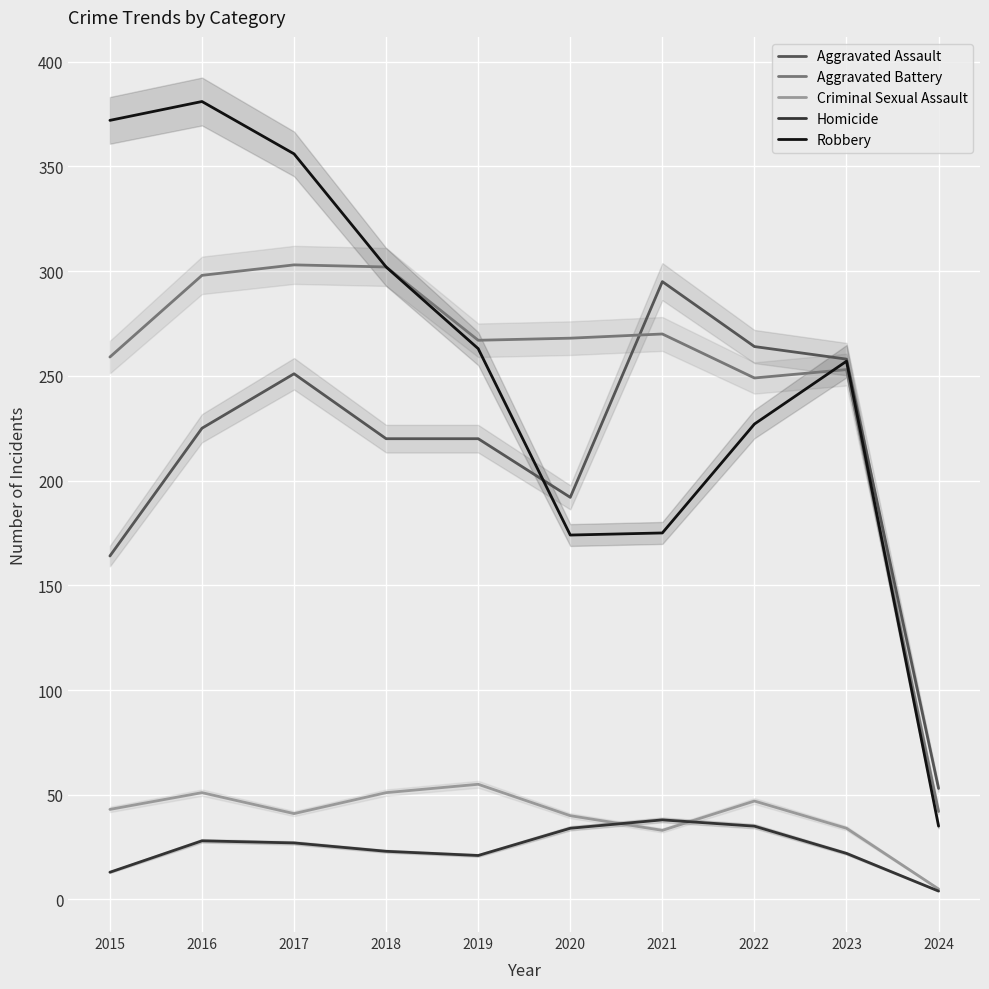

At which label does Robbery reach its minimum?

2024